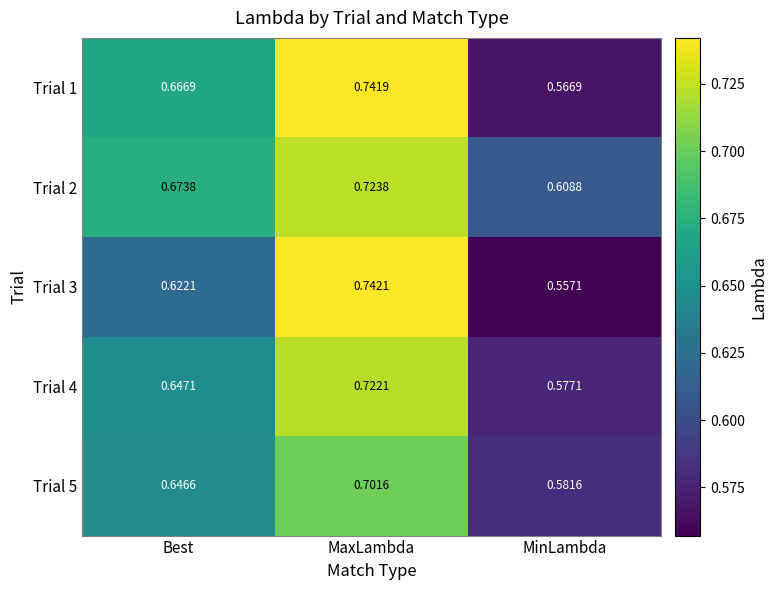

How many data points does each series have?

3